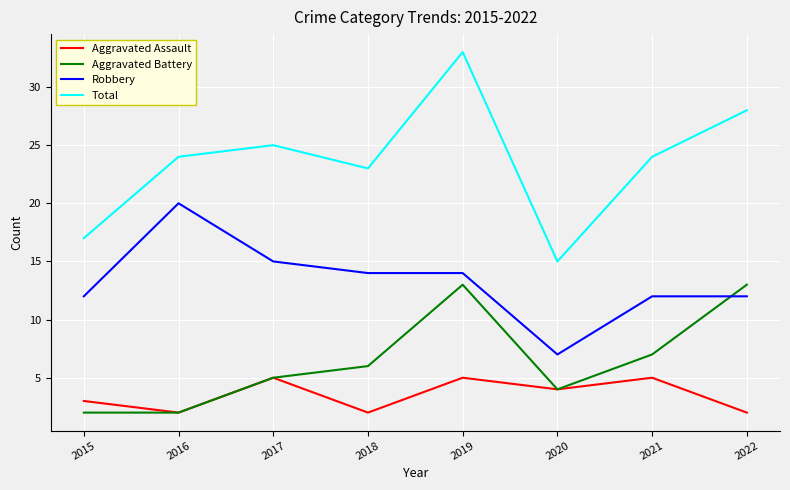

The value of Robbery at 2015 is 17. True or false?

False